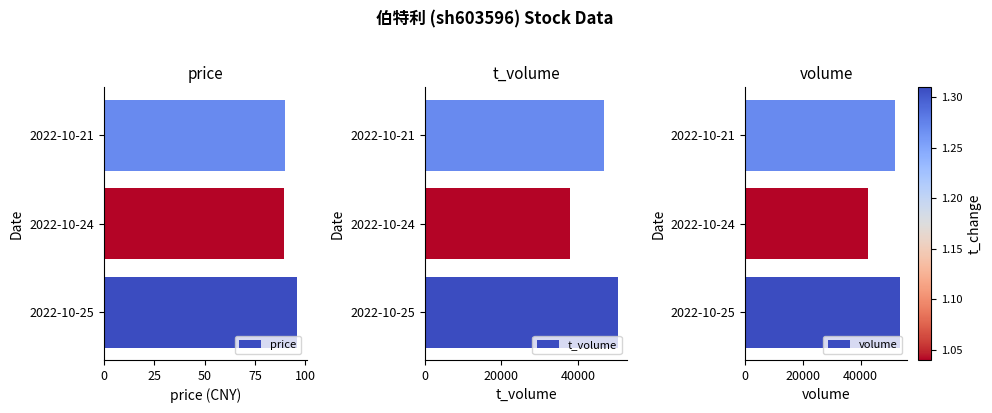

The value of price at 2022-10-24 is 89.5. True or false?

True